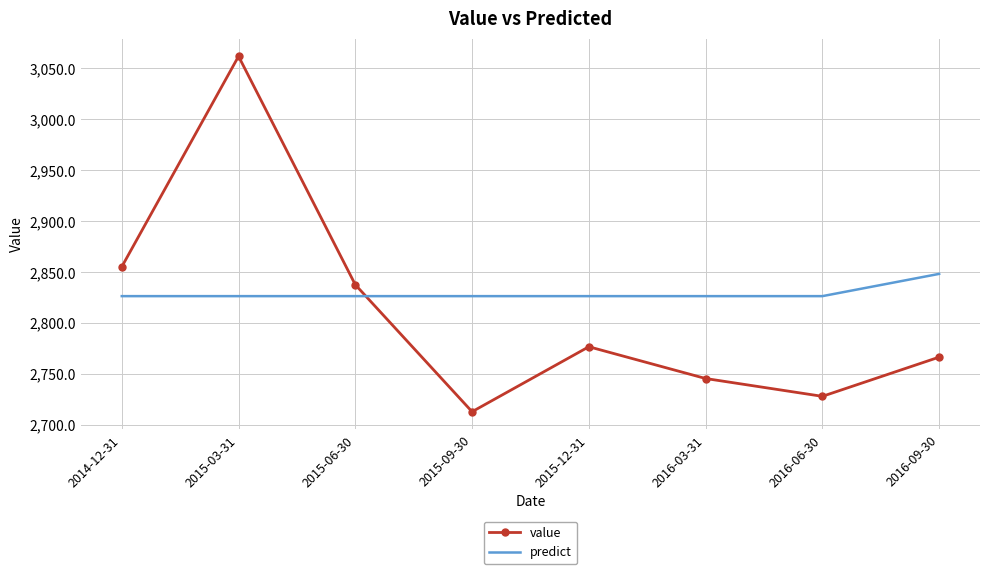

Is the value of predict at 2016-09-30 greater than the value of value at 2015-06-30?

Yes